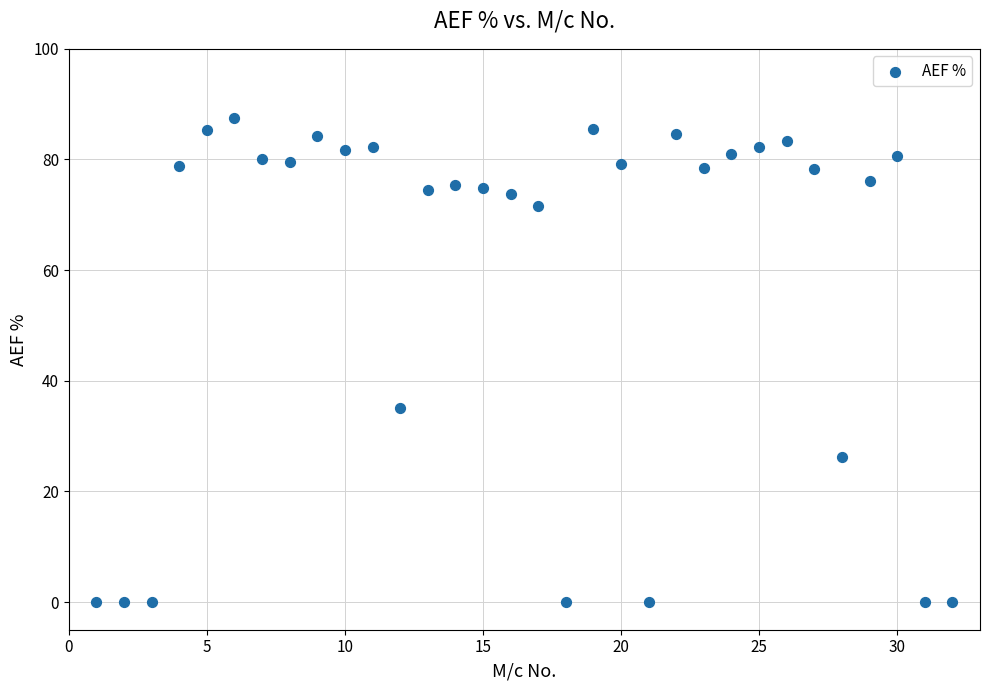

What is the range of X values (max minus min)?

31.0